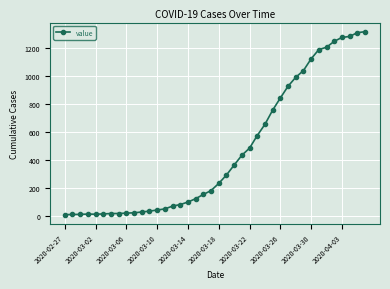

What is the greatest value displayed?

1320